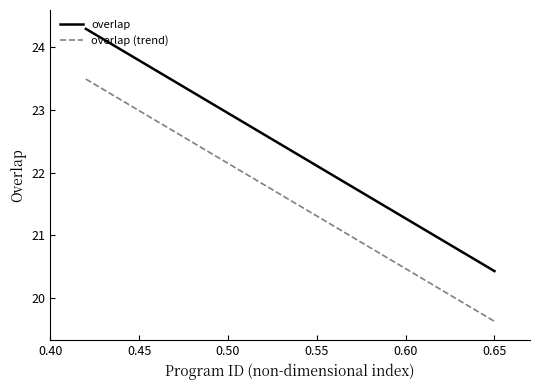

Rank the series by their maximum value, from lowest to highest.

overlap (trend), overlap